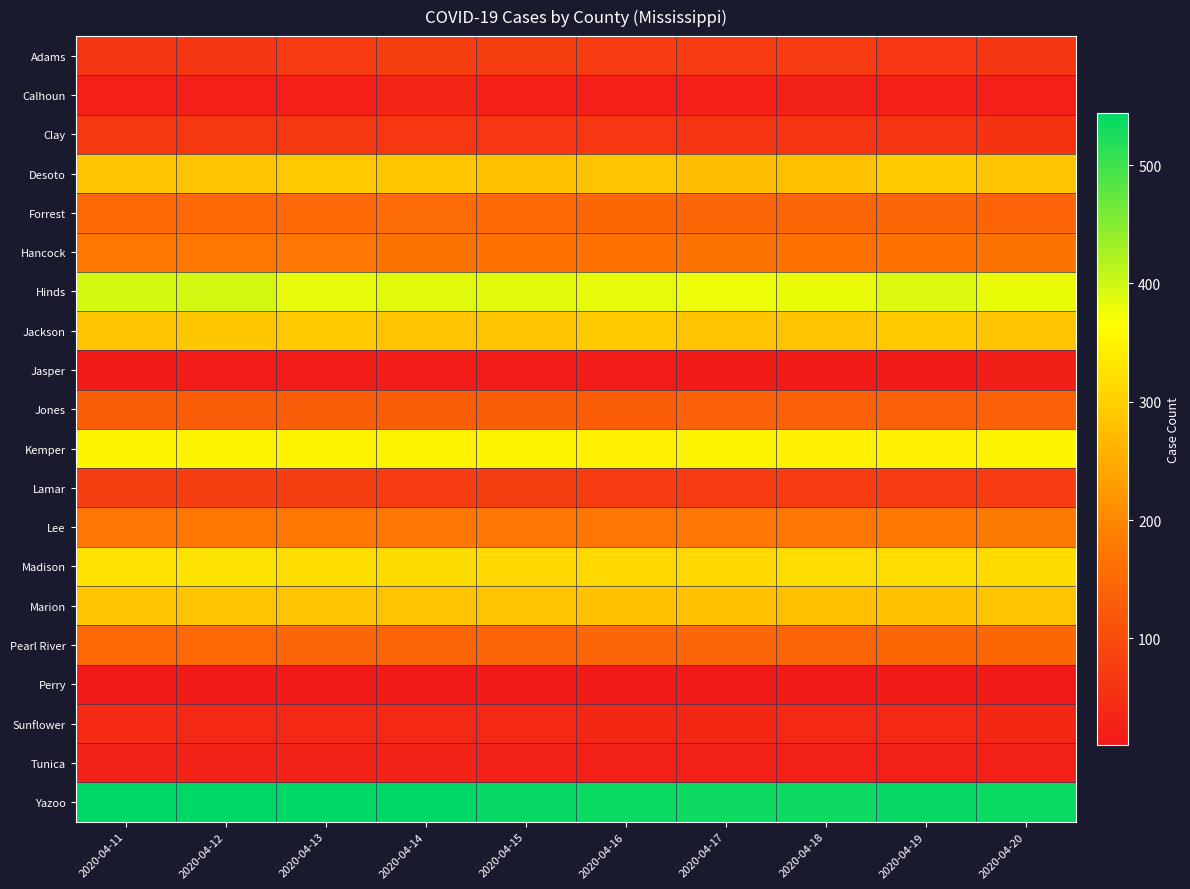

Reading left to right, list all the values displayed in this chart.

Adams: 2020-04-11=61	2020-04-12=61	2020-04-13=72	2020-04-14=74	2020-04-15=73	2020-04-16=71	2020-04-17=71	2020-04-18=71	2020-04-19=64	2020-04-20=62
Calhoun: 2020-04-11=22	2020-04-12=22	2020-04-13=22	2020-04-14=34	2020-04-15=21	2020-04-16=21	2020-04-17=22	2020-04-18=25	2020-04-19=22	2020-04-20=21
Clay: 2020-04-11=65	2020-04-12=66	2020-04-13=66	2020-04-14=64	2020-04-15=63	2020-04-16=63	2020-04-17=58	2020-04-18=58	2020-04-19=58	2020-04-20=57
Desoto: 2020-04-11=285	2020-04-12=284	2020-04-13=291	2020-04-14=288	2020-04-15=281	2020-04-16=282	2020-04-17=276	2020-04-18=277	2020-04-19=290	2020-04-20=286
Forrest: 2020-04-11=151	2020-04-12=149	2020-04-13=148	2020-04-14=153	2020-04-15=150	2020-04-16=146	2020-04-17=144	2020-04-18=145	2020-04-19=143	2020-04-20=141
Hancock: 2020-04-11=176	2020-04-12=176	2020-04-13=173	2020-04-14=167	2020-04-15=165	2020-04-16=166	2020-04-17=168	2020-04-18=166	2020-04-19=166	2020-04-20=167
Hinds: 2020-04-11=394	2020-04-12=397	2020-04-13=383	2020-04-14=386	2020-04-15=386	2020-04-16=382	2020-04-17=378	2020-04-18=381	2020-04-19=391	2020-04-20=381
Jackson: 2020-04-11=285	2020-04-12=289	2020-04-13=290	2020-04-14=285	2020-04-15=284	2020-04-16=291	2020-04-17=282	2020-04-18=284	2020-04-19=290	2020-04-20=287
Jasper: 2020-04-11=16	2020-04-12=17	2020-04-13=18	2020-04-14=18	2020-04-15=18	2020-04-16=17	2020-04-17=16	2020-04-18=16	2020-04-19=16	2020-04-20=19
Jones: 2020-04-11=130	2020-04-12=127	2020-04-13=130	2020-04-14=131	2020-04-15=131	2020-04-16=128	2020-04-17=137	2020-04-18=137	2020-04-19=134	2020-04-20=136
Kemper: 2020-04-11=352	2020-04-12=351	2020-04-13=349	2020-04-14=348	2020-04-15=348	2020-04-16=347	2020-04-17=349	2020-04-18=347	2020-04-19=347	2020-04-20=348
Lamar: 2020-04-11=75	2020-04-12=75	2020-04-13=76	2020-04-14=72	2020-04-15=73	2020-04-16=72	2020-04-17=71	2020-04-18=72	2020-04-19=72	2020-04-20=72
Lee: 2020-04-11=173	2020-04-12=175	2020-04-13=176	2020-04-14=173	2020-04-15=174	2020-04-16=174	2020-04-17=173	2020-04-18=173	2020-04-19=178	2020-04-20=181
Madison: 2020-04-11=327	2020-04-12=328	2020-04-13=321	2020-04-14=317	2020-04-15=314	2020-04-16=313	2020-04-17=314	2020-04-18=319	2020-04-19=319	2020-04-20=315
Marion: 2020-04-11=286	2020-04-12=285	2020-04-13=283	2020-04-14=282	2020-04-15=283	2020-04-16=281	2020-04-17=280	2020-04-18=277	2020-04-19=278	2020-04-20=284
Pearl River: 2020-04-11=148	2020-04-12=149	2020-04-13=145	2020-04-14=143	2020-04-15=142	2020-04-16=145	2020-04-17=144	2020-04-18=143	2020-04-19=147	2020-04-20=147
Perry: 2020-04-11=10	2020-04-12=11	2020-04-13=11	2020-04-14=11	2020-04-15=11	2020-04-16=12	2020-04-17=13	2020-04-18=14	2020-04-19=15	2020-04-20=13
Sunflower: 2020-04-11=40	2020-04-12=38	2020-04-13=39	2020-04-14=39	2020-04-15=39	2020-04-16=37	2020-04-17=36	2020-04-18=38	2020-04-19=38	2020-04-20=37
Tunica: 2020-04-11=27	2020-04-12=27	2020-04-13=27	2020-04-14=27	2020-04-15=25	2020-04-16=24	2020-04-17=24	2020-04-18=24	2020-04-19=23	2020-04-20=24
Yazoo: 2020-04-11=543	2020-04-12=544	2020-04-13=543	2020-04-14=542	2020-04-15=539	2020-04-16=537	2020-04-17=535	2020-04-18=535	2020-04-19=538	2020-04-20=536